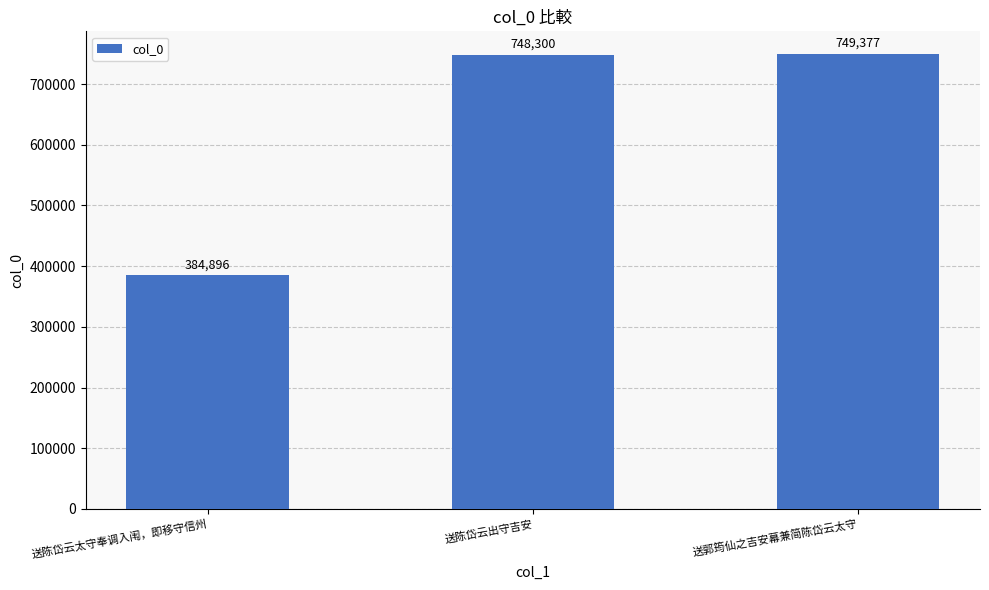

The chart shows a value of 749377 at 送郭筠仙之吉安幕兼简陈岱云太守. True or false?

True